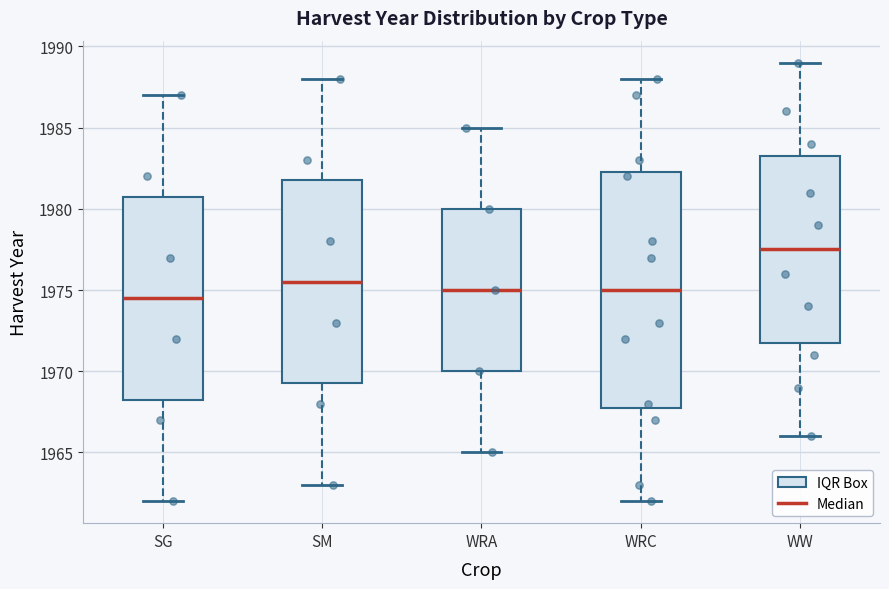

Reading left to right, transcribe this box plot: for each box, give where its median line is, the range the box spans, and where its two whiskers end, as read against the y-axis. The values are not printed on the chart, so give them approximately, as read against the axis.

SG: median 1974.5, box 1968.5 to 1981.0, whiskers 1962.0 to 1987.0
SM: median 1975.5, box 1969.5 to 1982.0, whiskers 1963.0 to 1988.0
WRA: median 1975.0, box 1970.0 to 1980.0, whiskers 1965.0 to 1985.0
WRC: median 1975.0, box 1968.0 to 1982.5, whiskers 1962.0 to 1988.0
WW: median 1977.5, box 1972.0 to 1983.5, whiskers 1966.0 to 1989.0